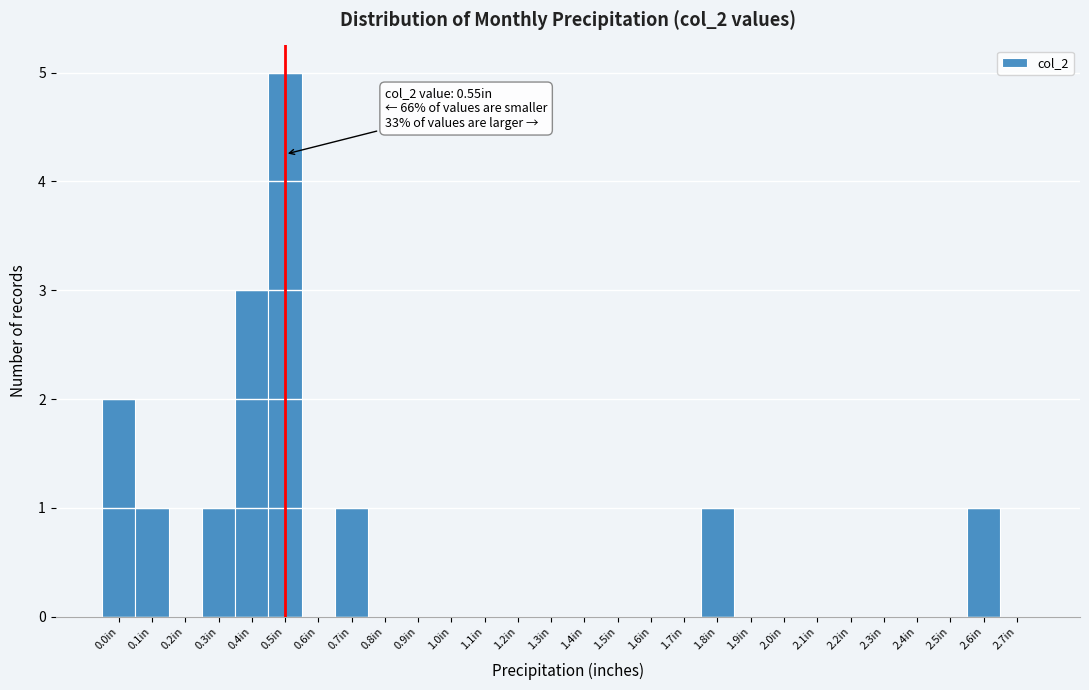

Reading left to right, transcribe all the data shown in this chart.

0.0in=2	0.1in=1	0.2in=0	0.3in=1	0.4in=3	0.5in=5	0.6in=0	0.7in=1	0.8in=0	0.9in=0	1.0in=0	1.1in=0	1.2in=0	1.3in=0	1.4in=0	1.5in=0	1.6in=0	1.7in=0	1.8in=1	1.9in=0	2.0in=0	2.1in=0	2.2in=0	2.3in=0	2.4in=0	2.5in=0	2.6in=1	2.7in=0